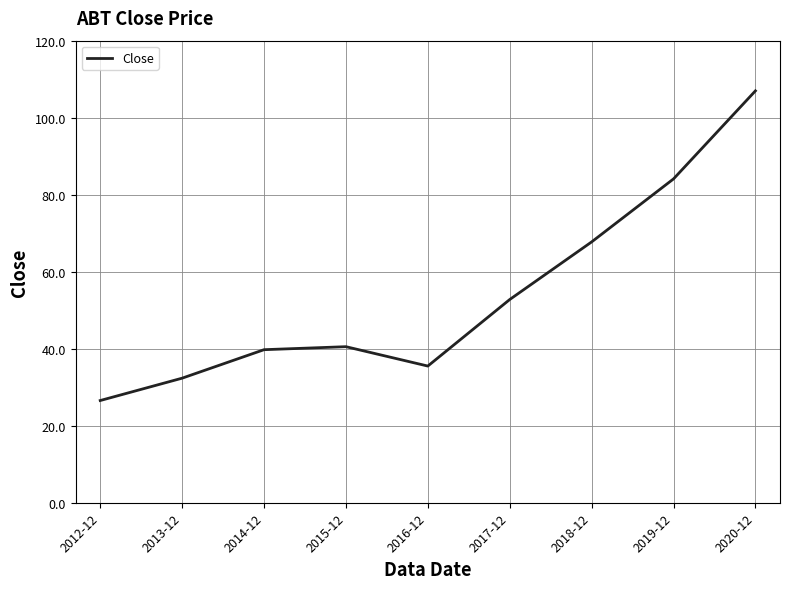

Is this an area chart (filled region under the line)?

No